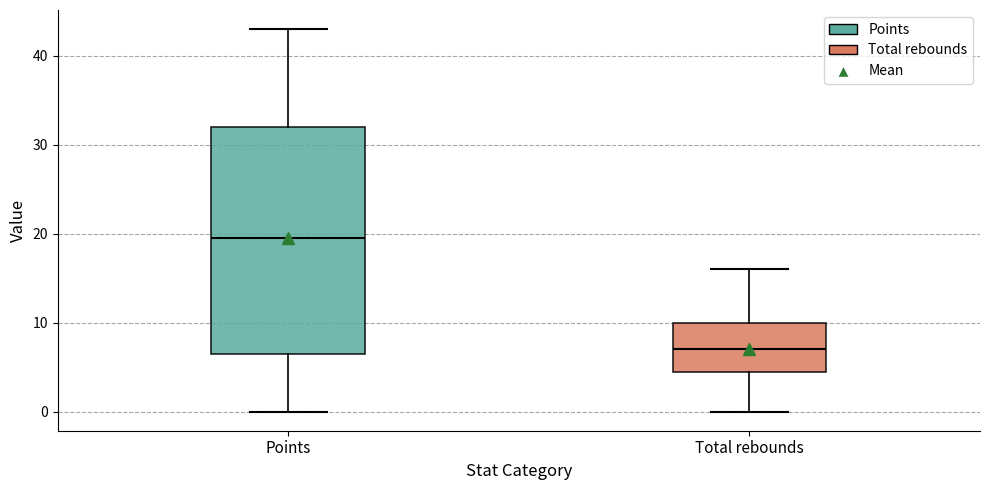

Which box's median line is the lowest?

Total rebounds